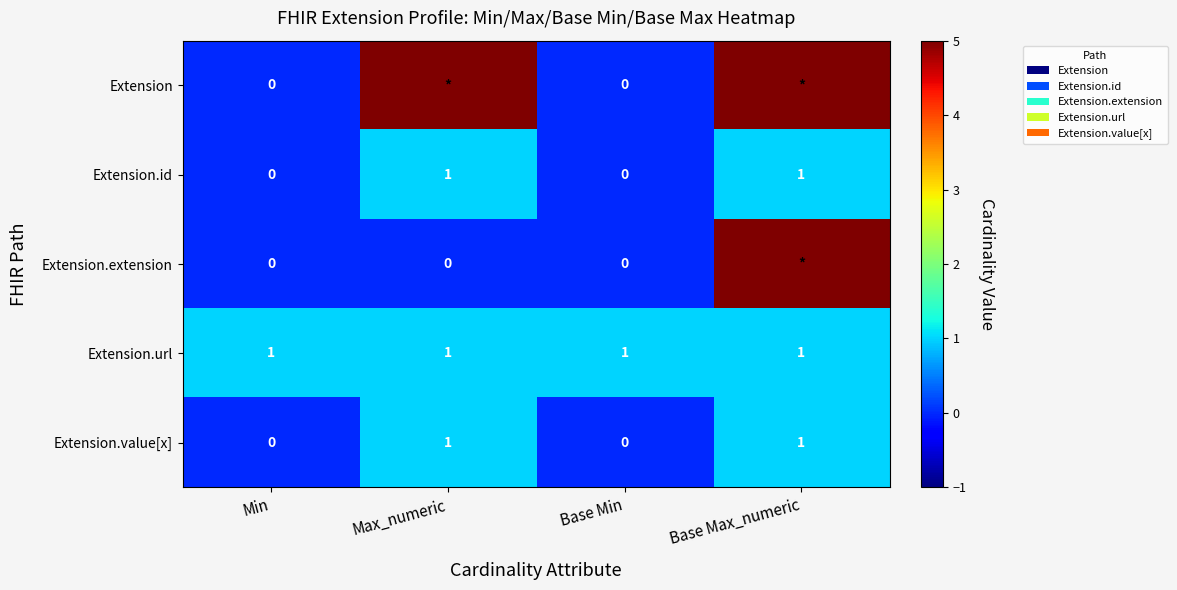

What is the total value across all series at Base Max_numeric?

13